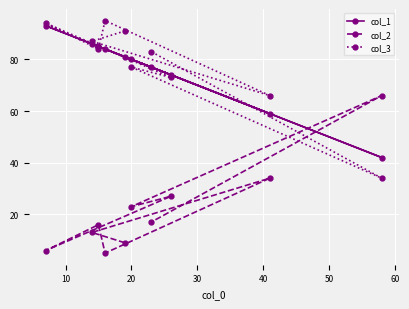

What is the difference between the second highest and minimum values in the col_1 series?

44